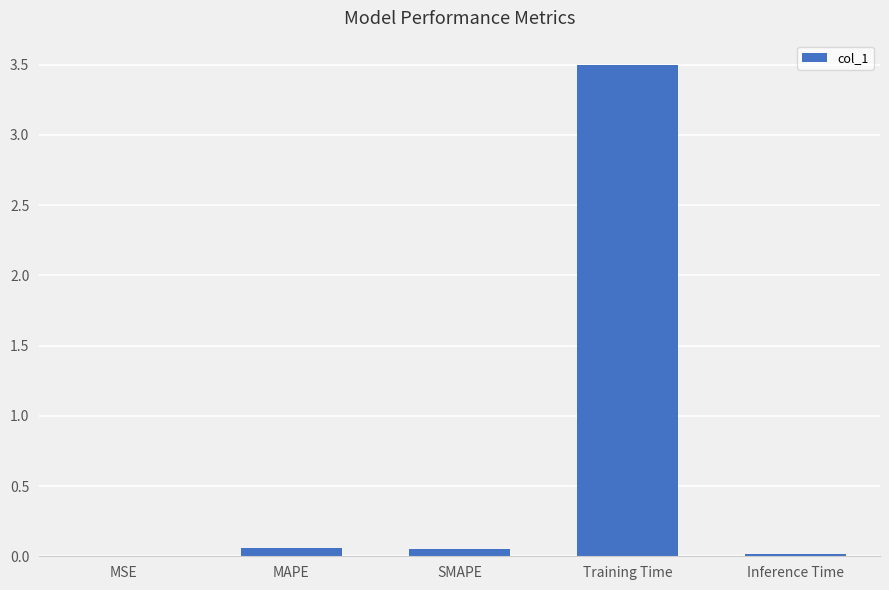

Which has a higher value, SMAPE or MSE?

SMAPE